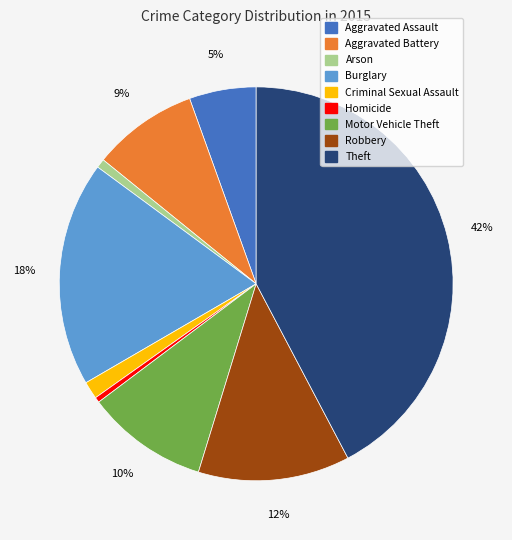

Which category has the biggest portion of the pie?

Theft